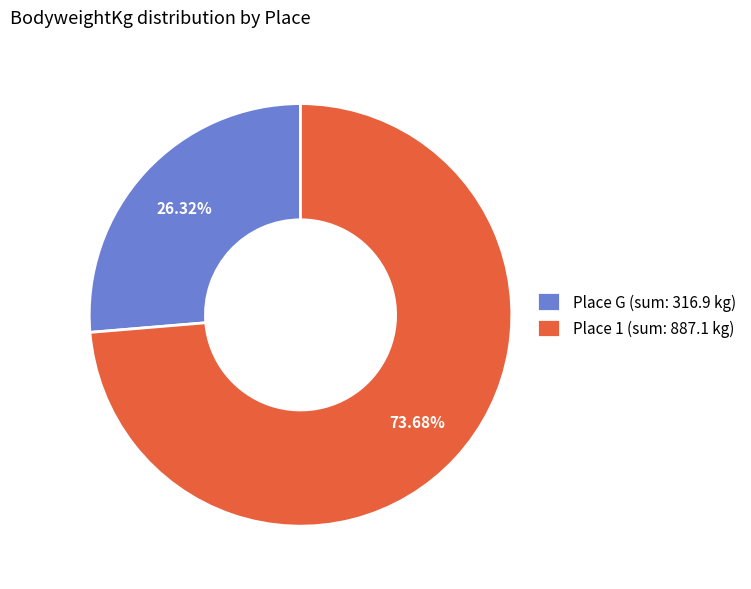

What is the ratio of the value at Place 1 (sum: 887.1 kg) to the value at Place G (sum: 316.9 kg)?

2.8